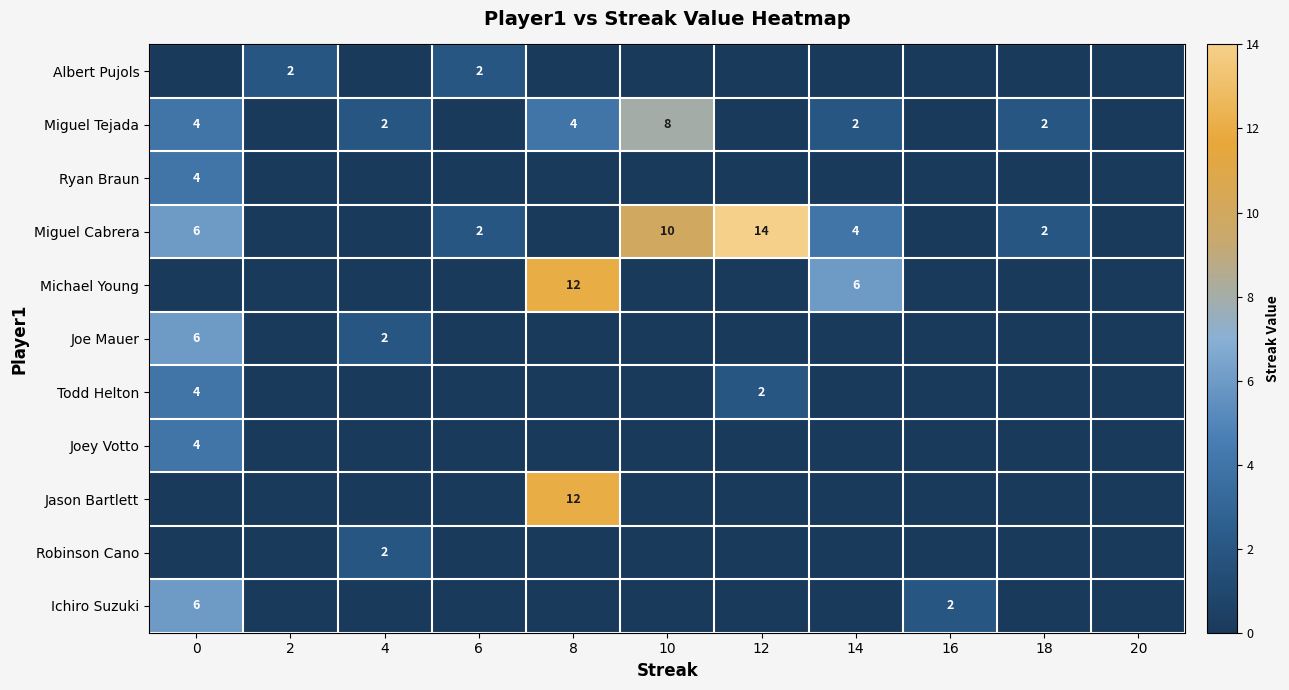

Is it true that Miguel Cabrera equals 2 at 6?

True